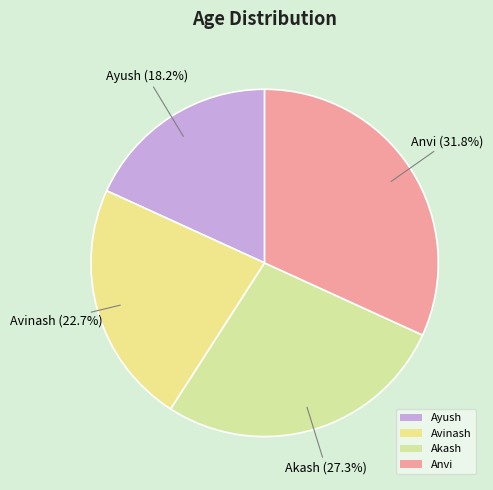

Rank the categories by value from highest to lowest.

Anvi, Akash, Avinash, Ayush